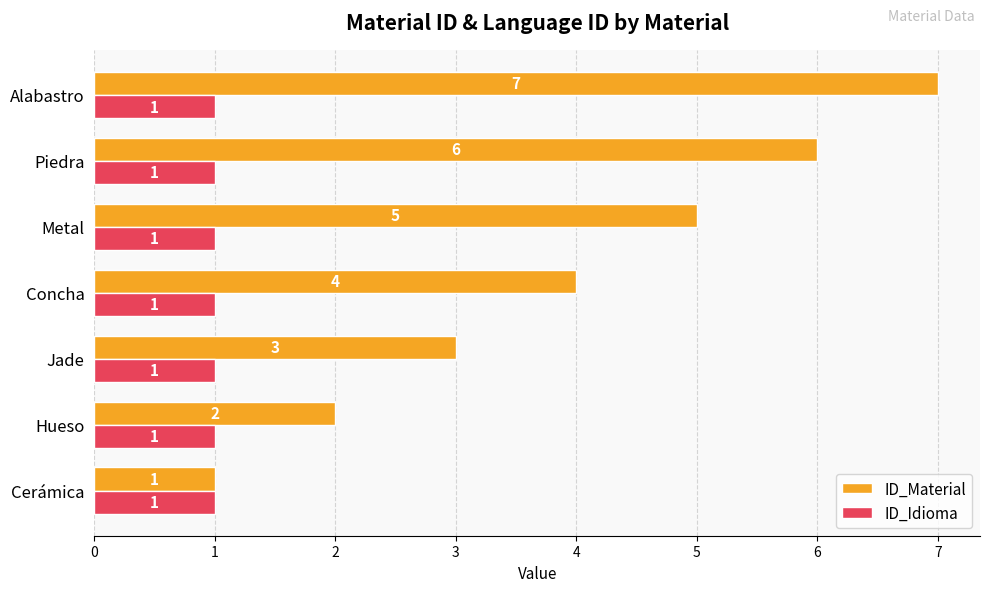

What is the greatest value displayed?

7